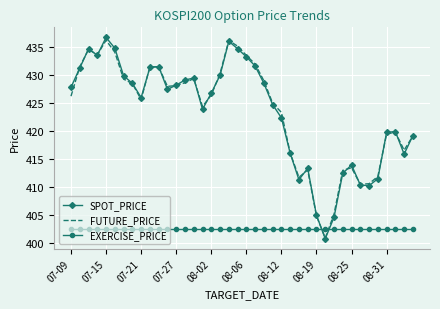

What is the highest value of the SPOT_PRICE series?

436.8